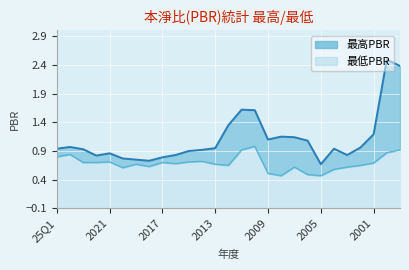

What is the total value across all series at 2008?

1.6